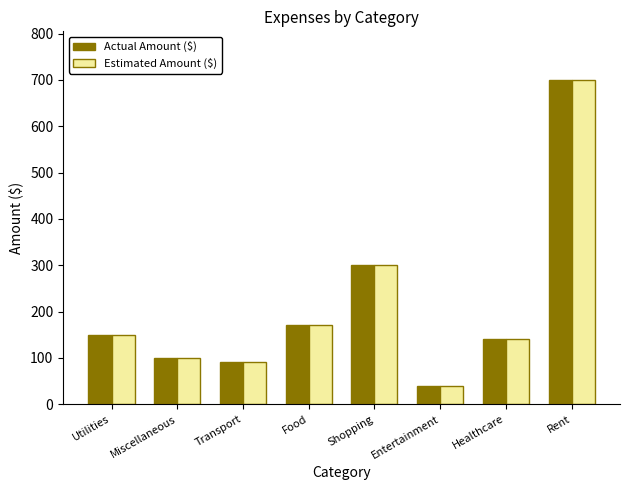

What is the average value of the Actual Amount ($) series?

211